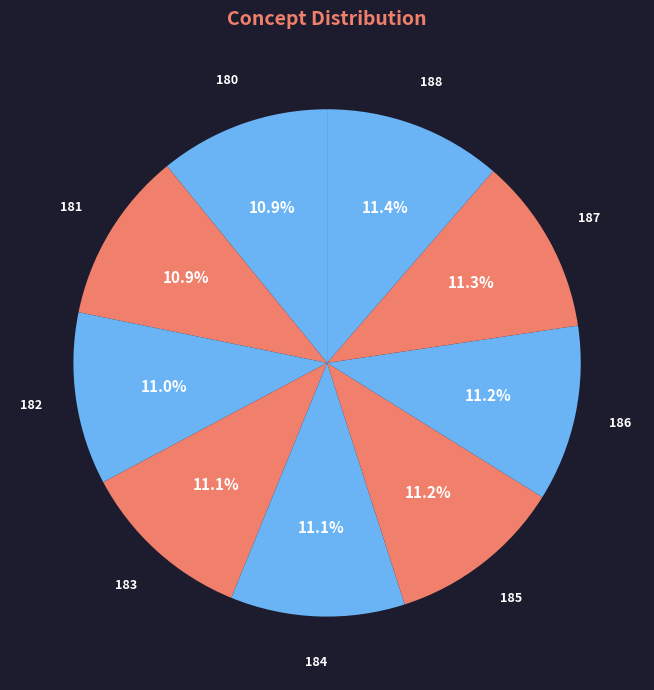

How many slices are in this pie chart?

9